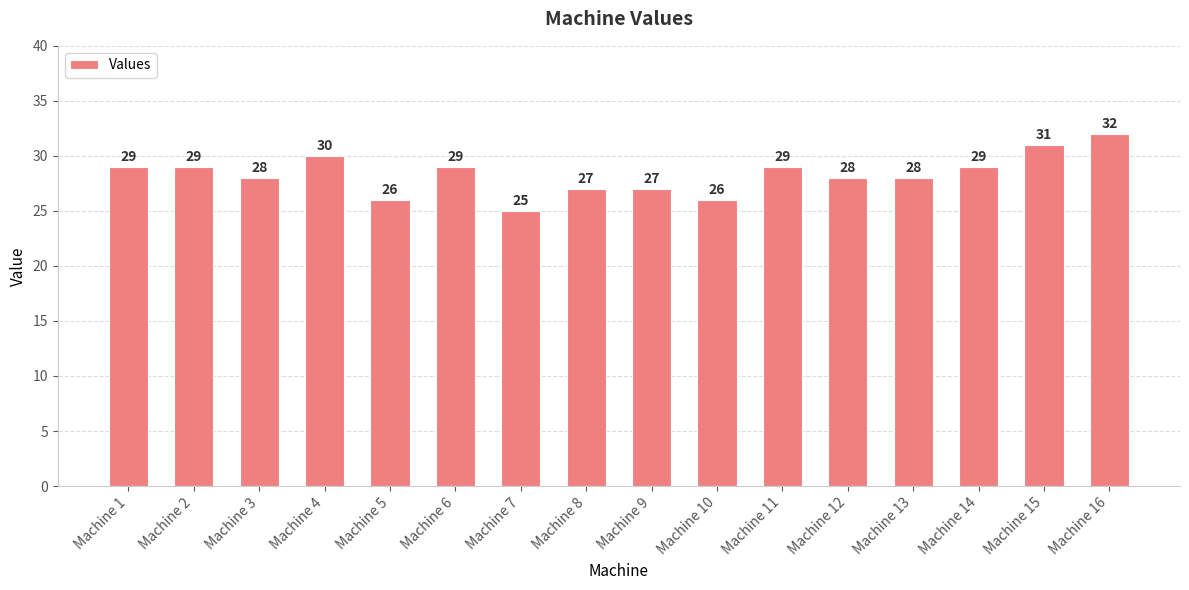

Reading left to right, extract all data points from this chart.

29	29	28	30	26	29	25	27	27	26	29	28	28	29	31	32